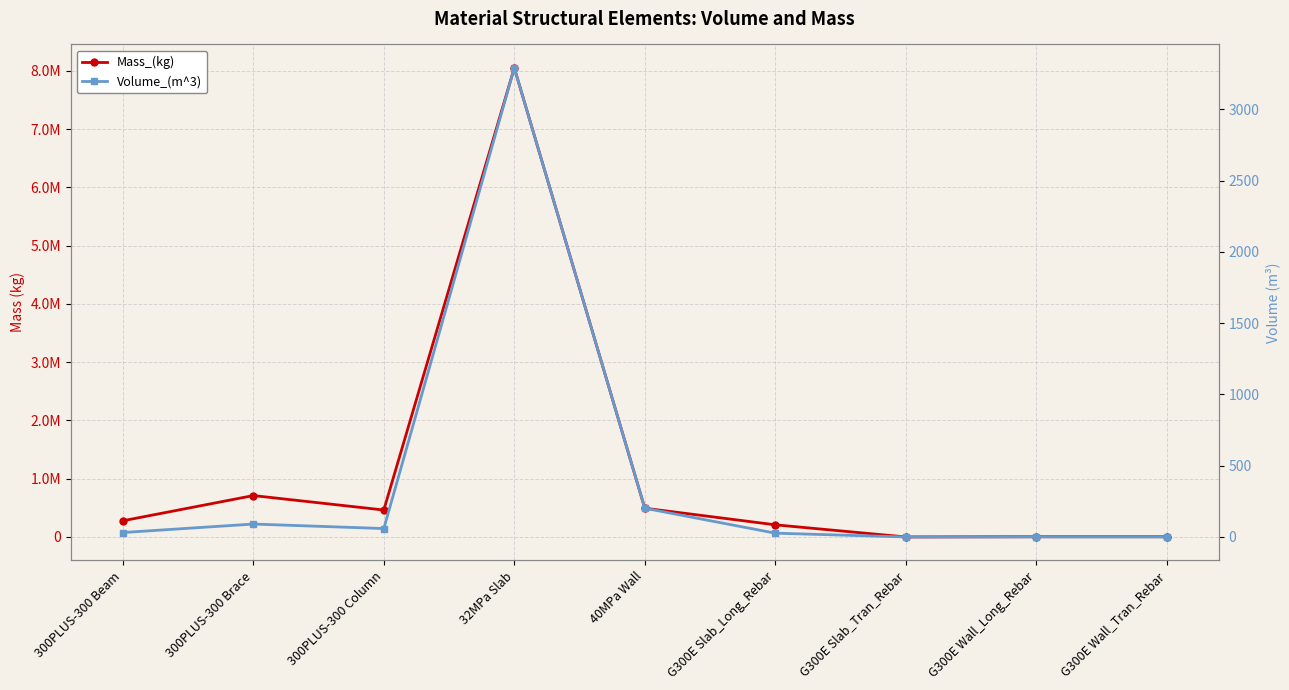

How many positive values does the Volume_(m^3) series have?

8